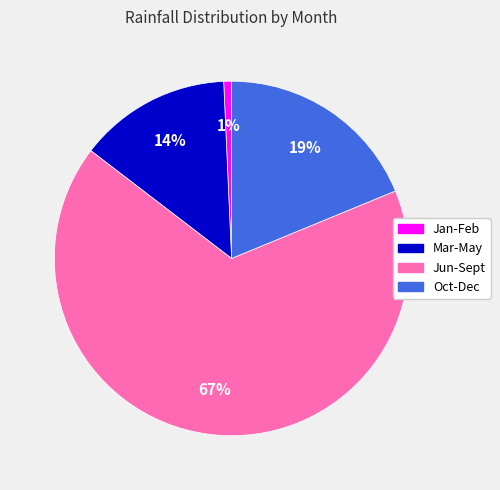

Do Jun-Sept and Oct-Dec together represent more than half of the pie?

Yes